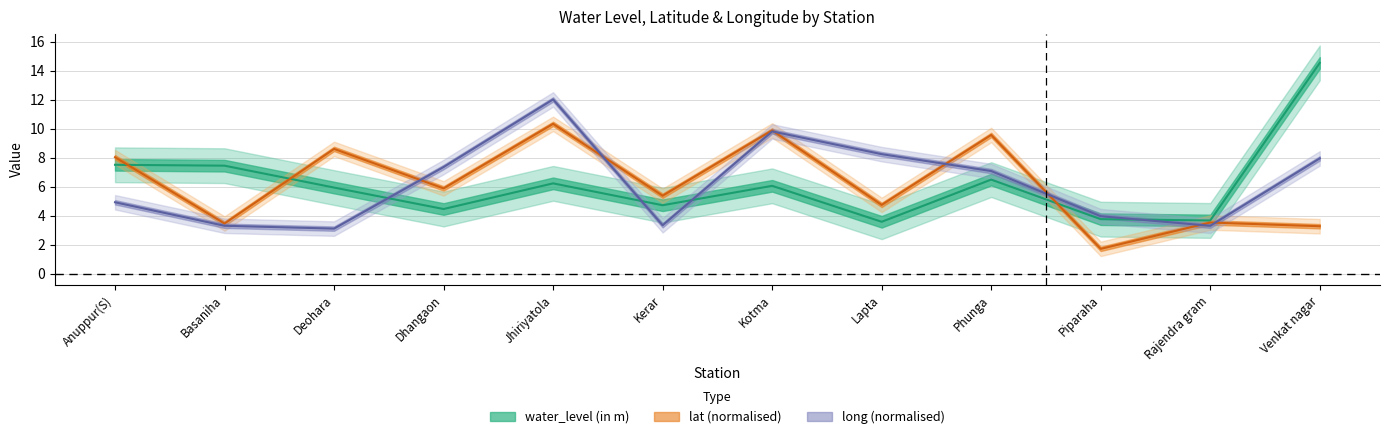

Between Venkat nagar and Rajendra gram, which is larger?

Venkat nagar